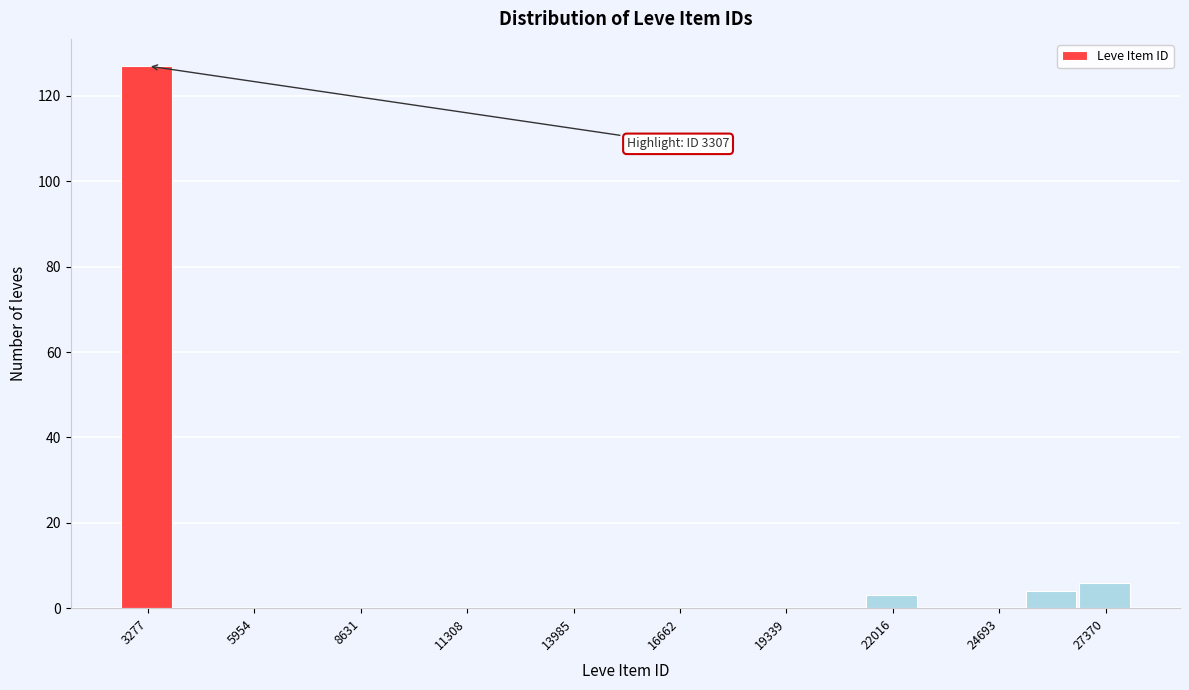

Read against the x-axis, roughly where is the centre of the tallest bar?

3000